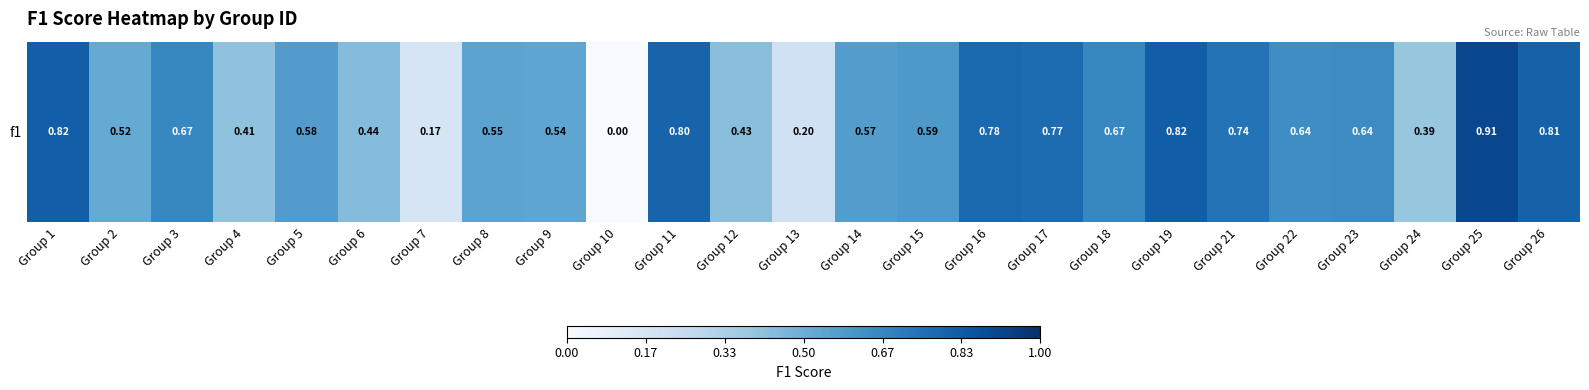

How many distinct data groups are displayed?

1